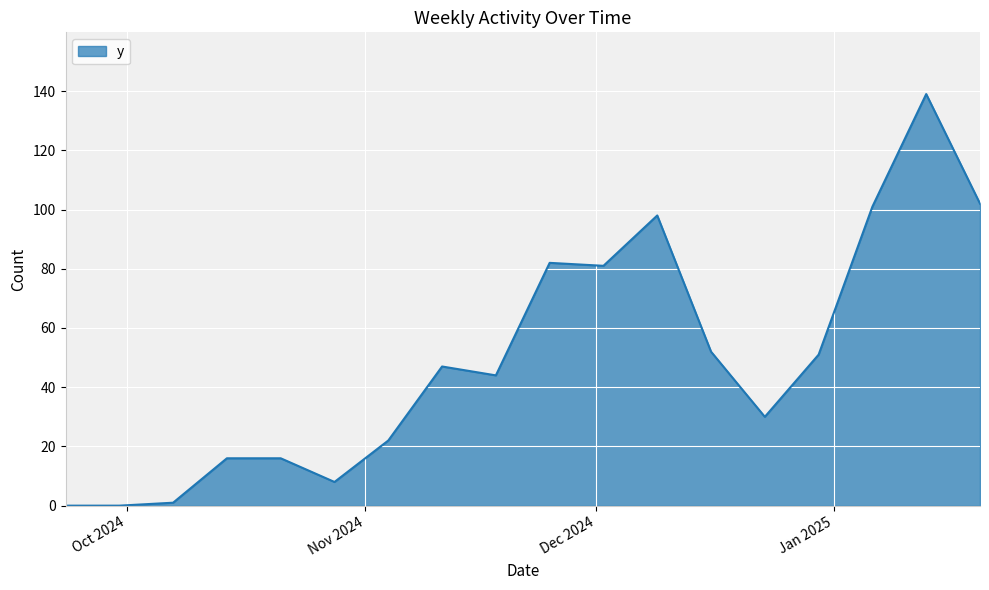

What is the maximum value shown in the chart?

139